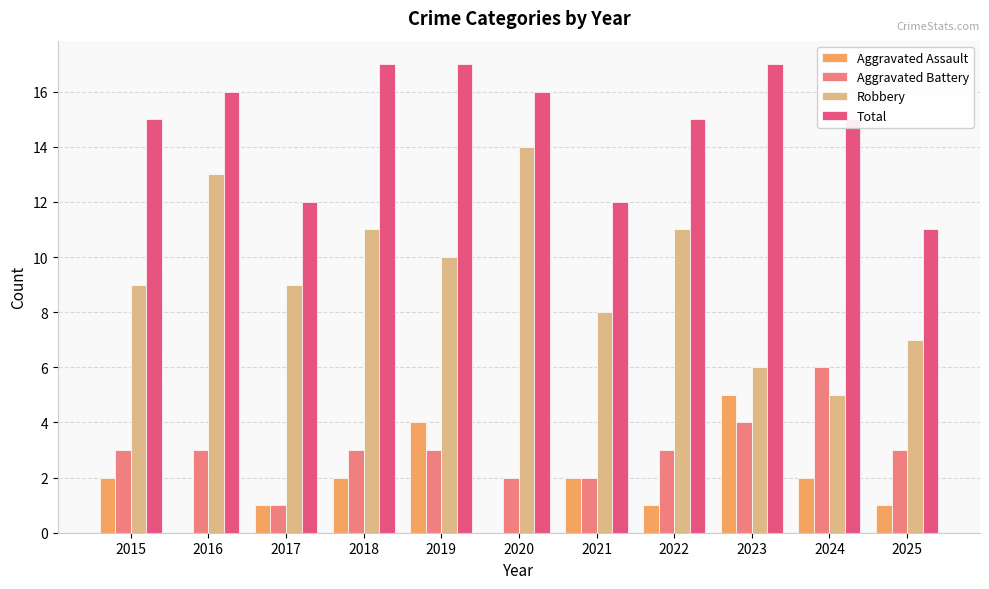

How many data points does each series have?

11